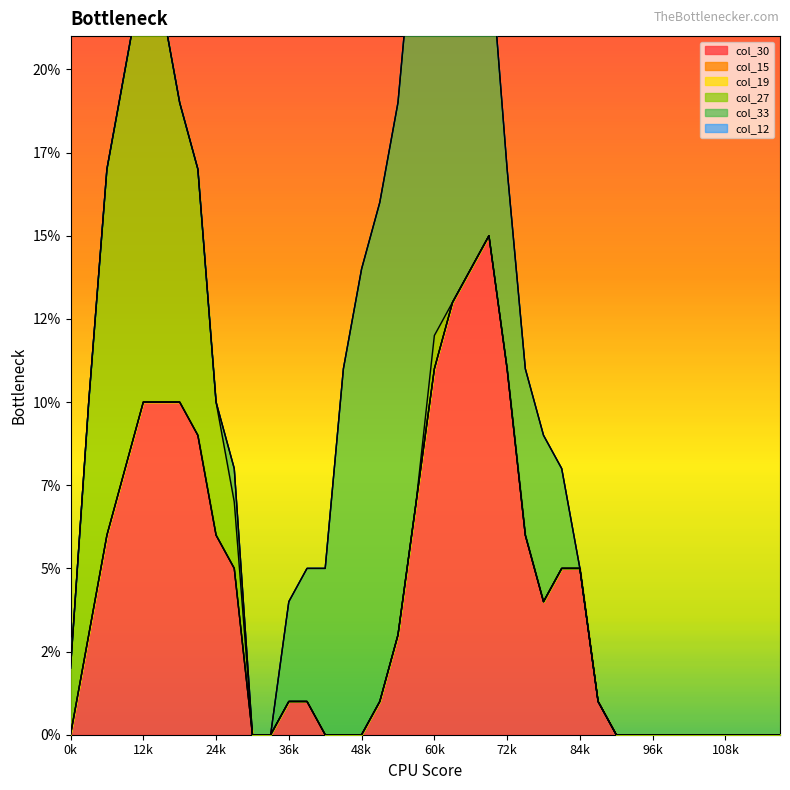

Rank the categories by col_33 value from lowest to highest.

0, 1, 2, 3, 4, 5, 6, 7, 8, 10, 11, 28, 29, 30, 31, 32, 33, 34, 35, 36, 37, 38, 39, 9, 12, 27, 13, 14, 25, 26, 24, 23, 15, 22, 16, 17, 21, 18, 20, 19